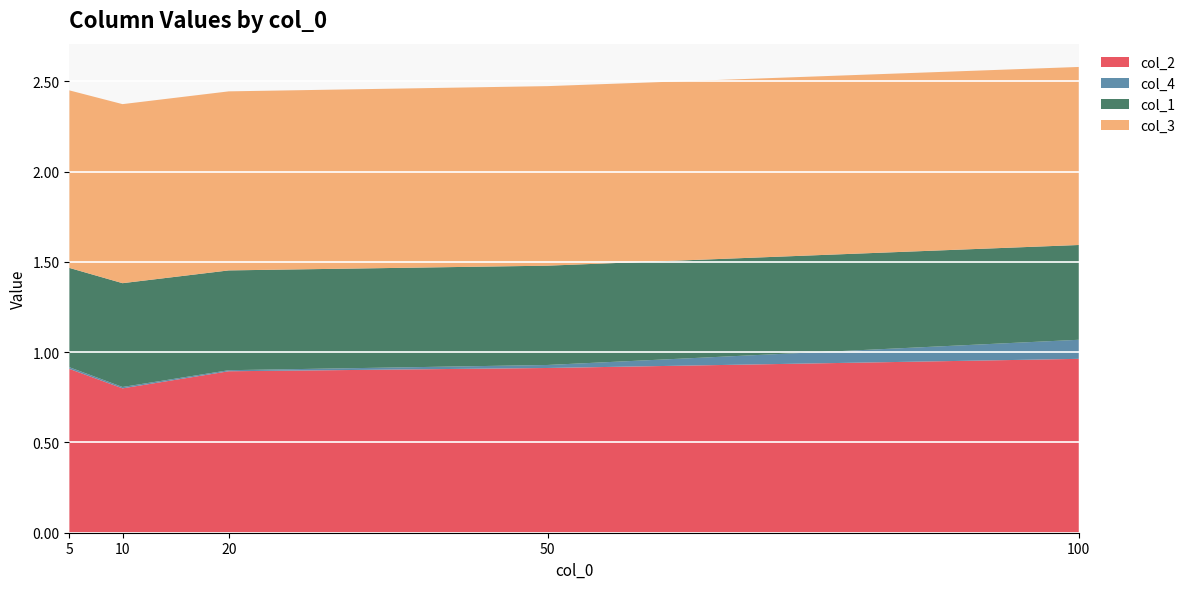

Reading left to right, extract all data points from this chart.

col_2: 5=0.9	10=0.8	20=0.9	50=0.9	100=1.0
col_4: 5=0.0	10=0.0	20=0.0	50=0.0	100=0.1
col_1: 5=0.6	10=0.6	20=0.6	50=0.6	100=0.5
col_3: 5=1.0	10=1.0	20=1.0	50=1.0	100=1.0